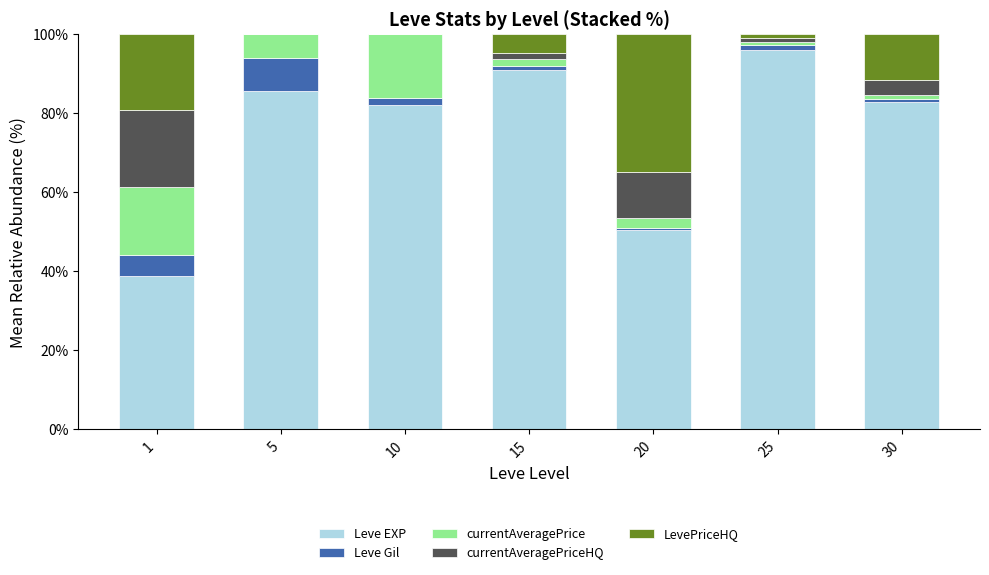

At which label does Leve EXP reach its peak?

25